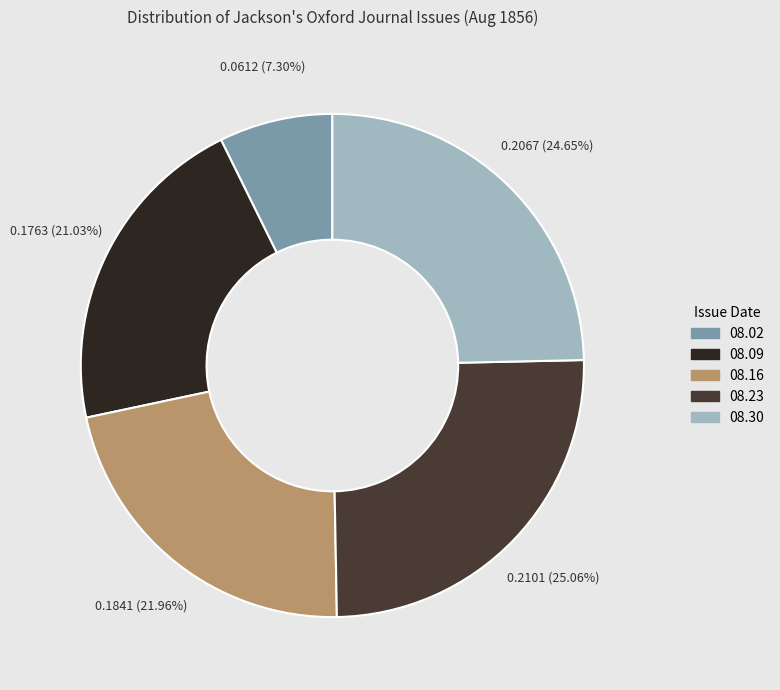

Is there any slice that represents more than half of the pie?

No